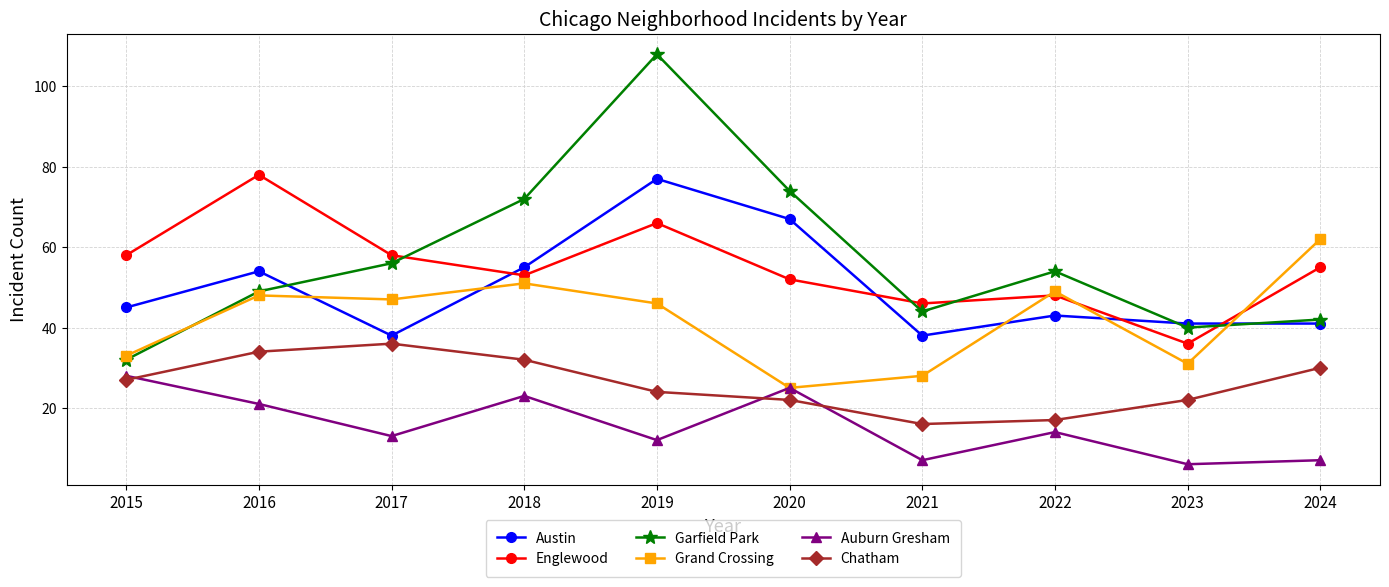

How many values in the Austin series are below 45?

5